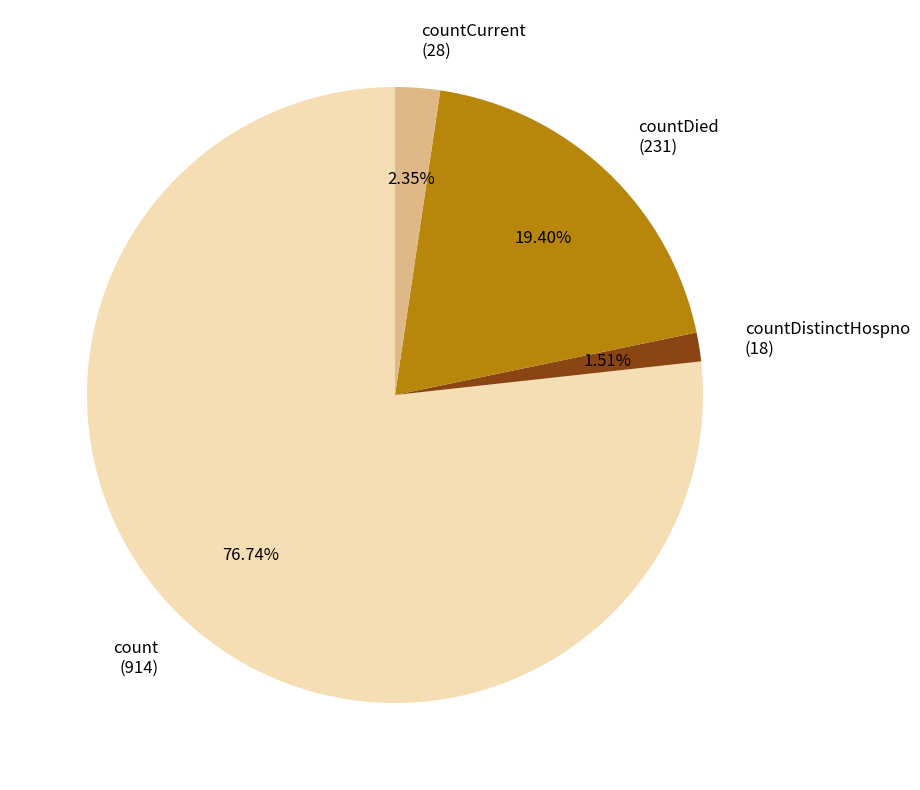

How many segments does this pie chart have?

4